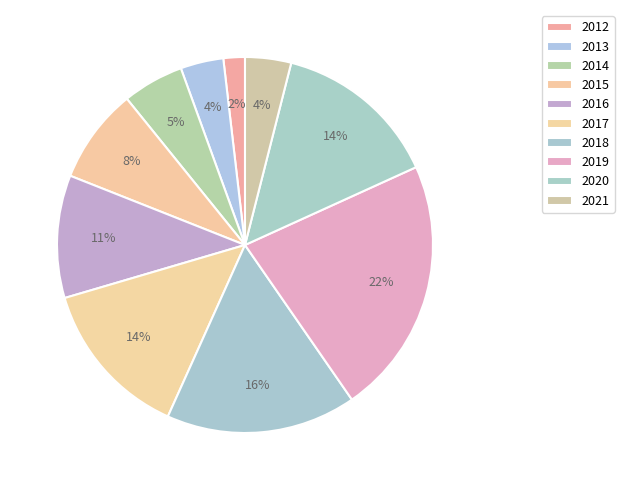

What is the smallest slice in the pie chart?

2012